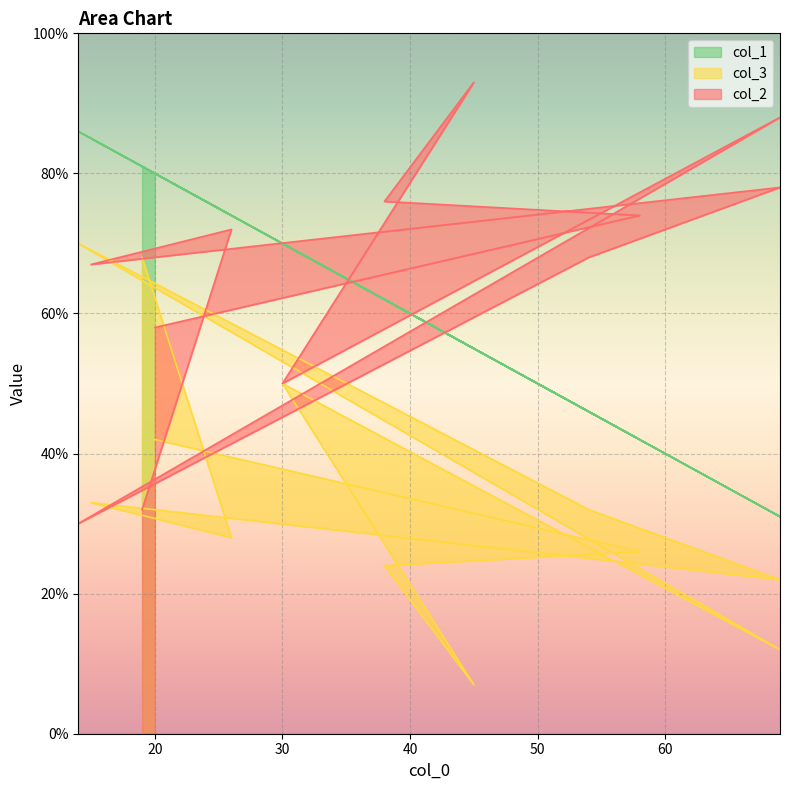

How many interior local peaks does the col_2 series have?

3